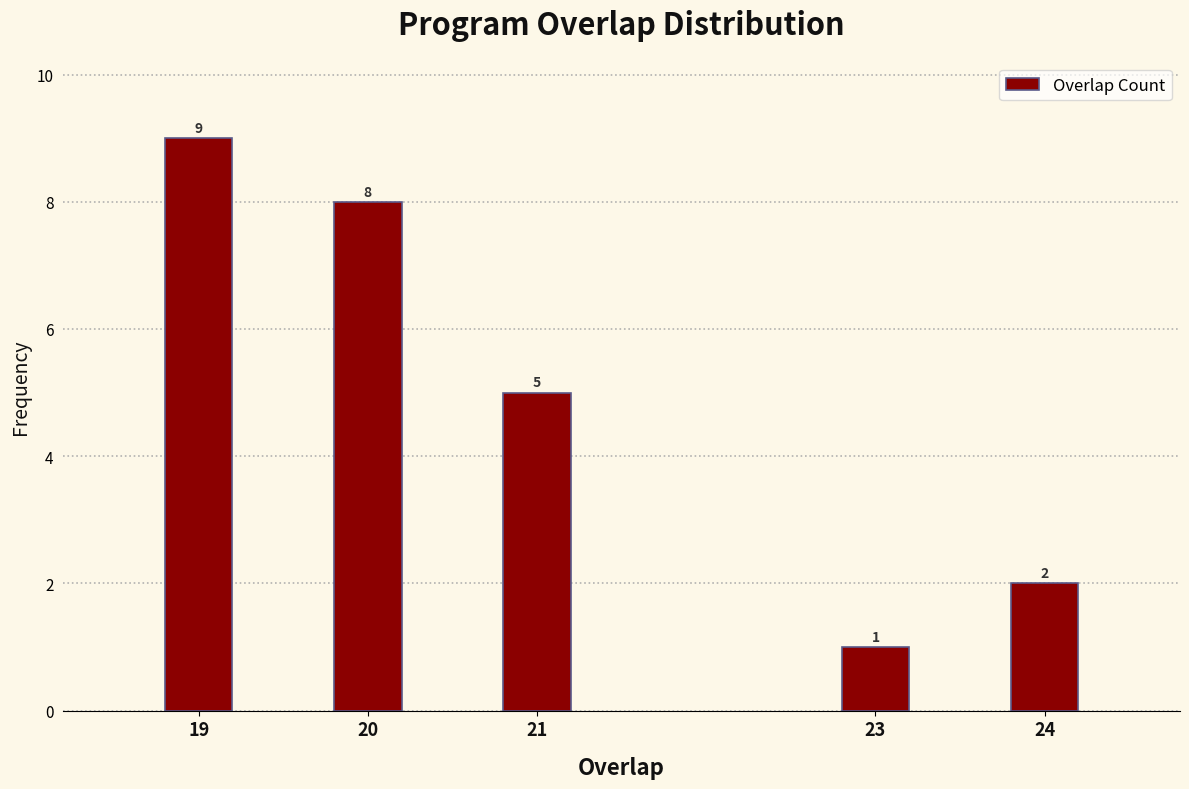

Reading right to left, extract all data points from this chart.

24=2	23=1	21=5	20=8	19=9